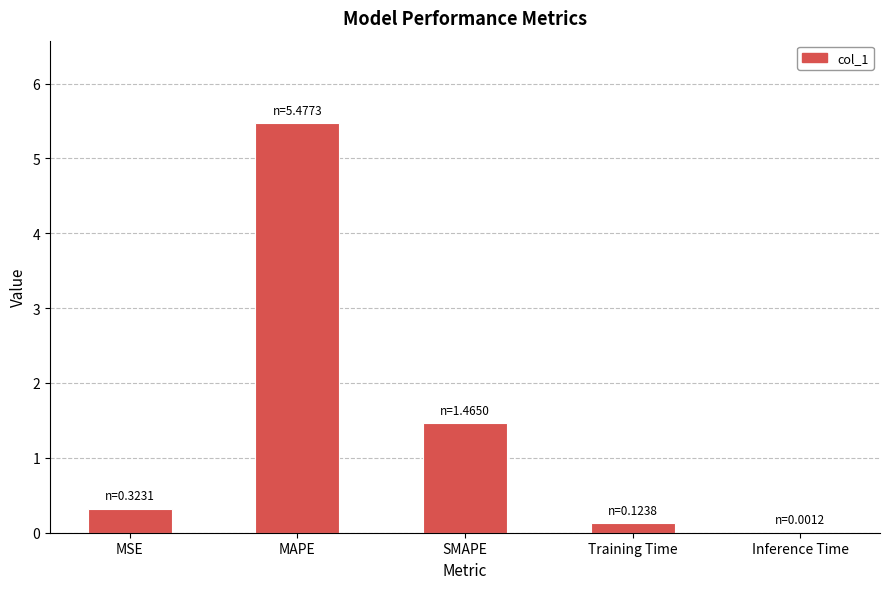

Count the number of categories in the chart.

5